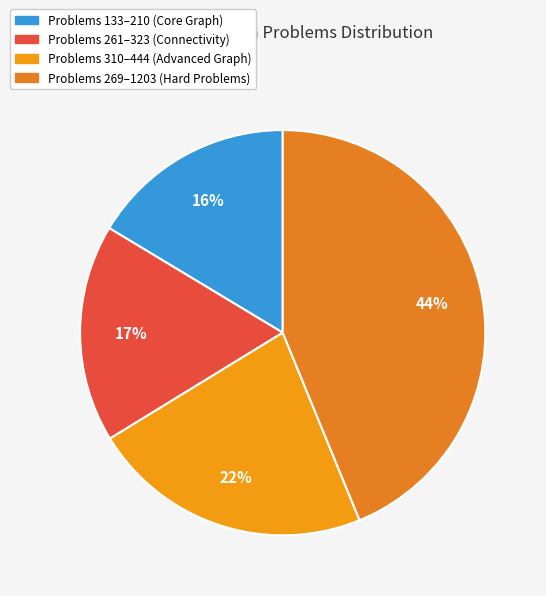

Is there a majority slice in this chart?

No